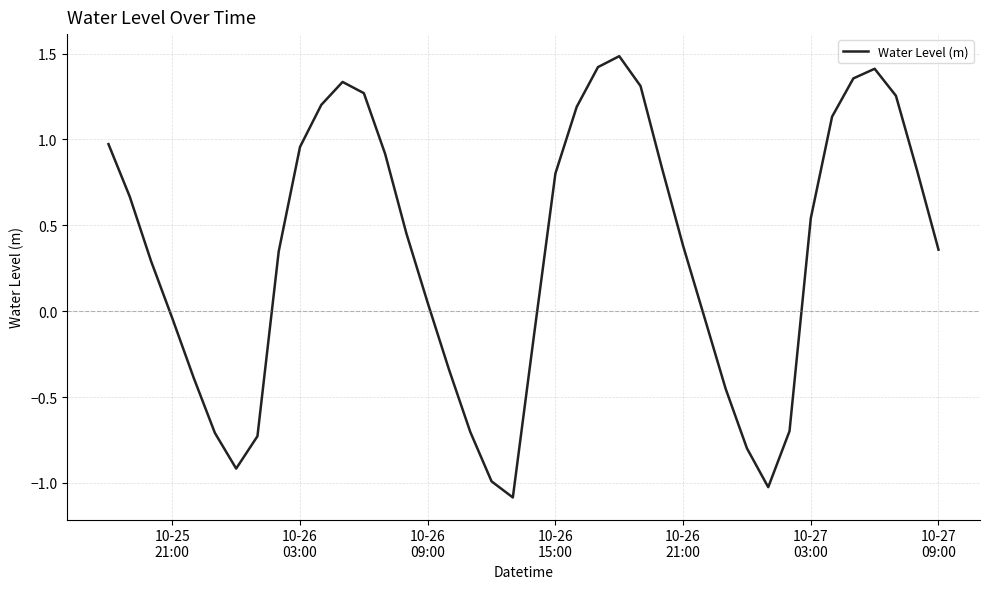

Count the number of data series in this chart.

1